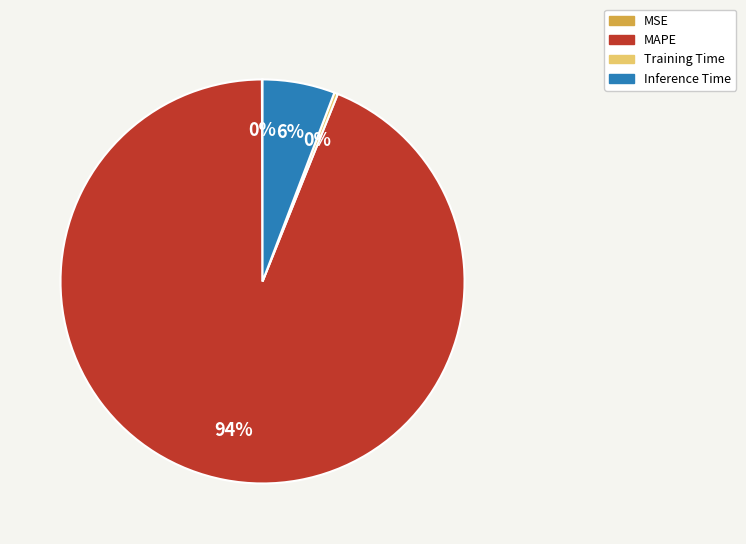

To the nearest percent, what portion does MAPE represent?

94%